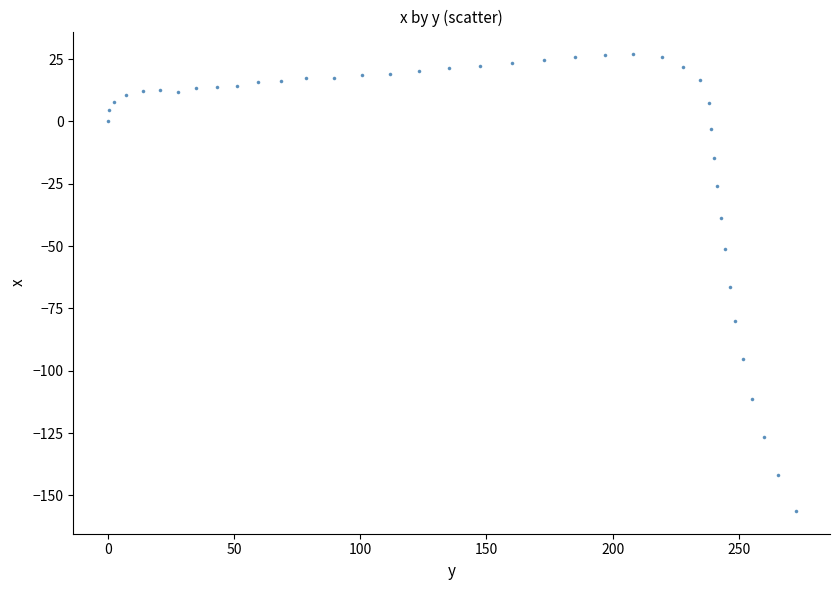

What is the range of X values (max minus min)?

272.4